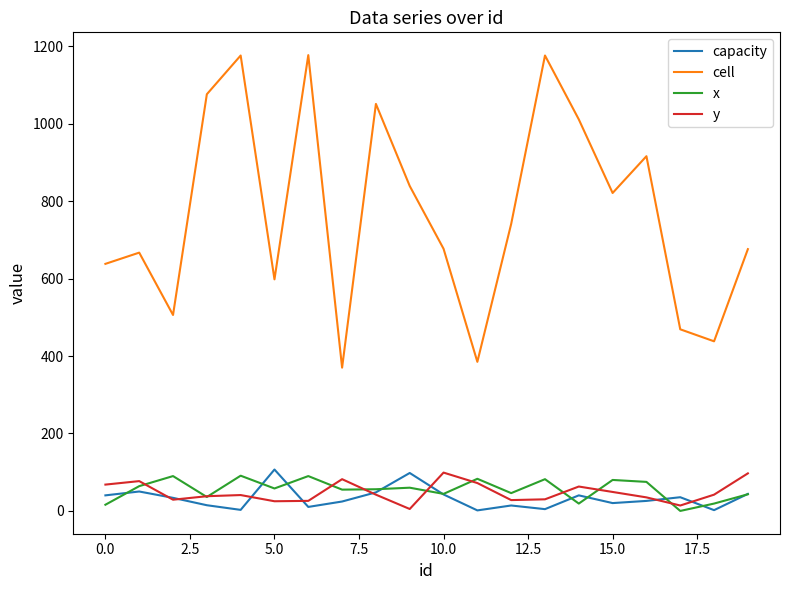

Is this an area chart (filled region under the line)?

No